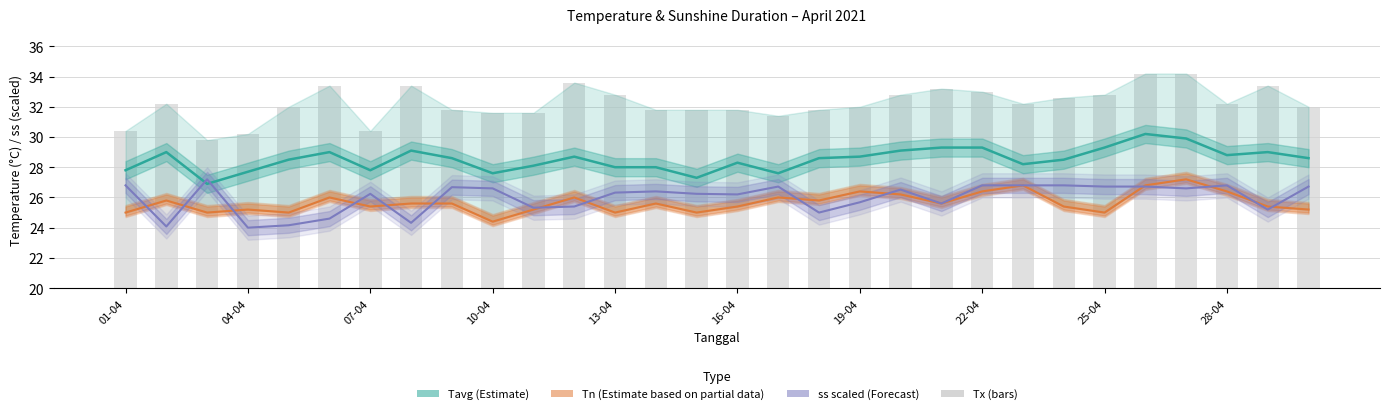

Which label corresponds to the smallest value in the chart?

04-04